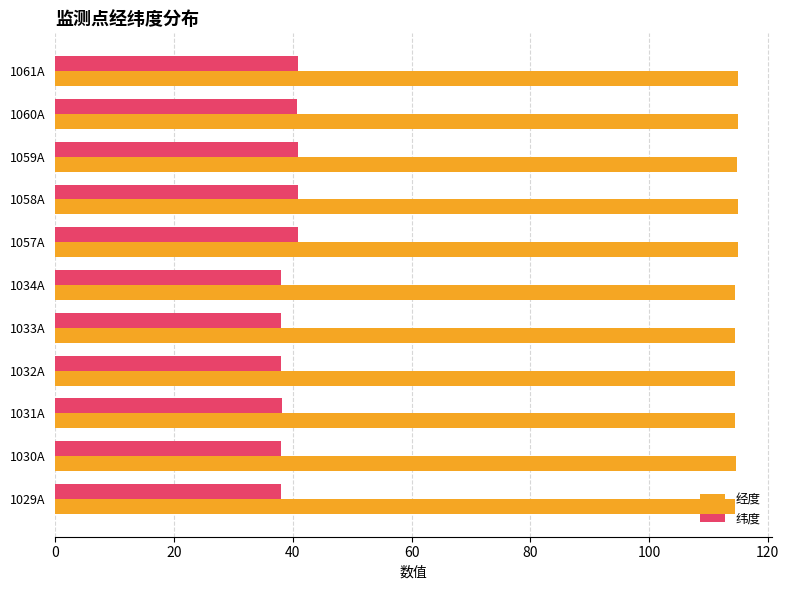

What is the difference between the maximum and minimum values in the 经度 series?

0.4